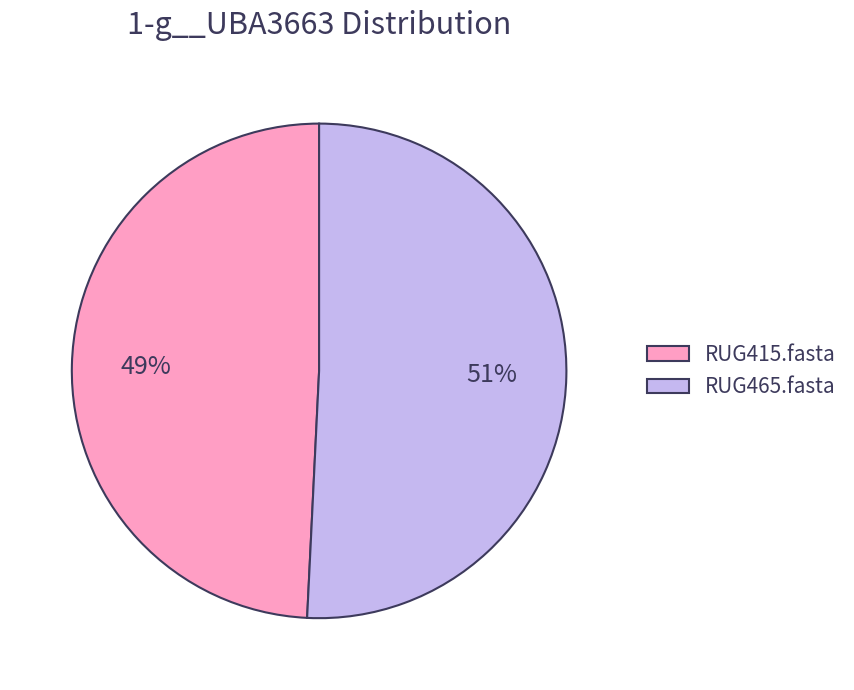

Is there a majority slice in this chart?

Yes